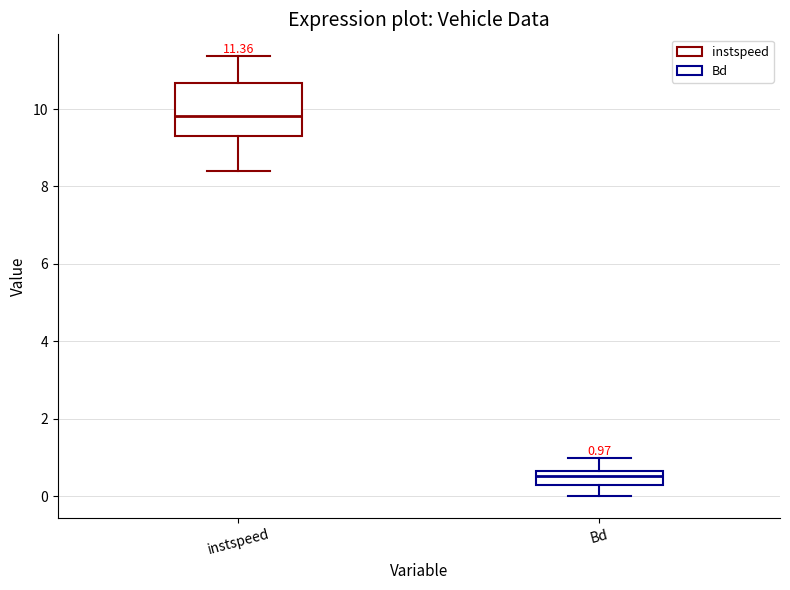

Which box is the tallest, from its lower edge to its upper edge?

instspeed